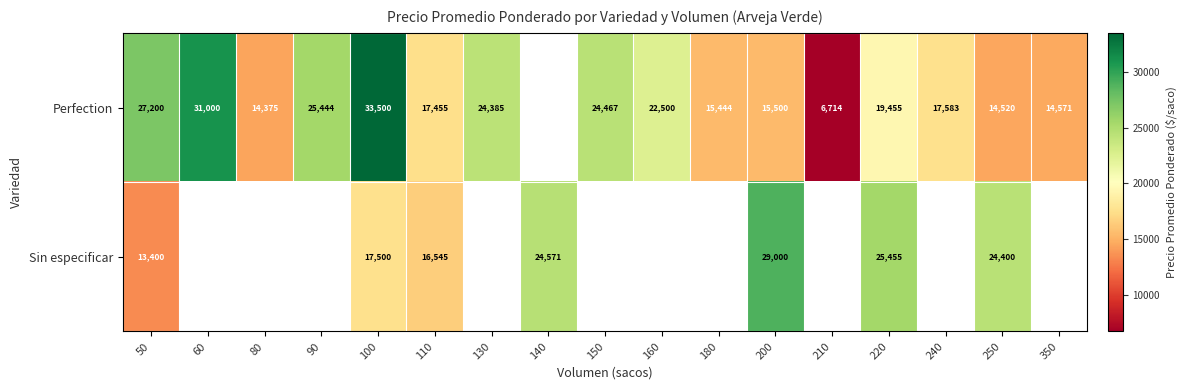

What is the sum of the Perfection values at 80 and 100?

47875